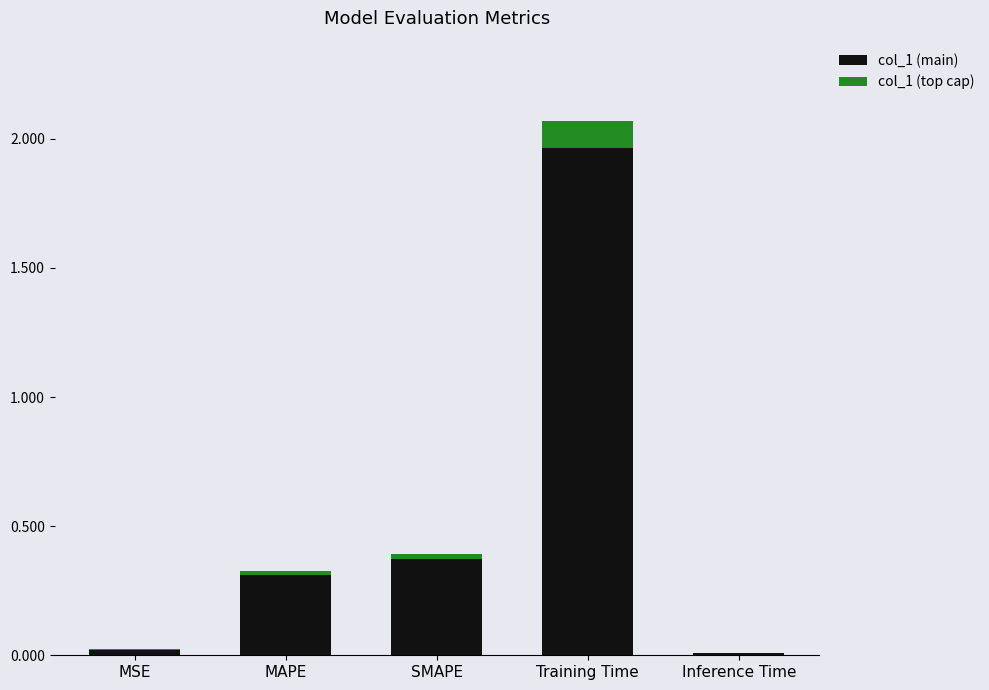

At which category is the sum across all series the highest?

Training Time